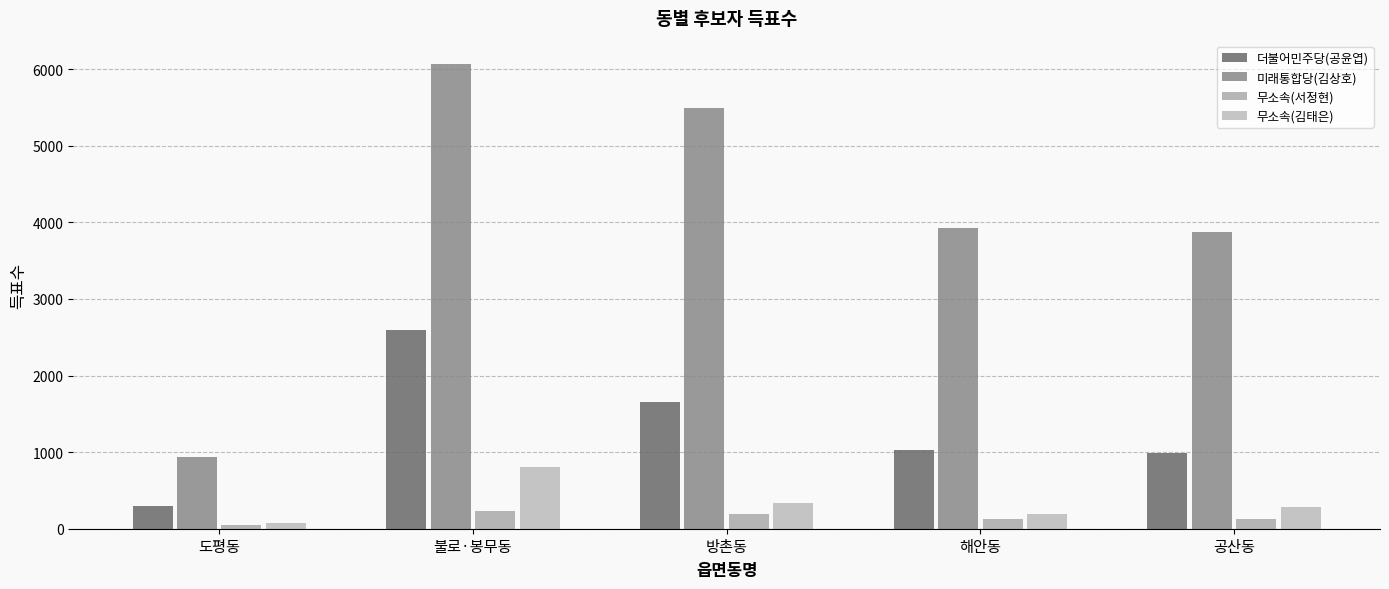

What position from the left is 공산동?

5